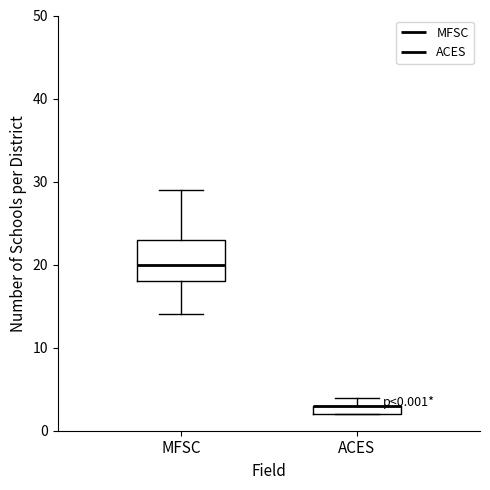

Which box is the tallest, from its lower edge to its upper edge?

MFSC